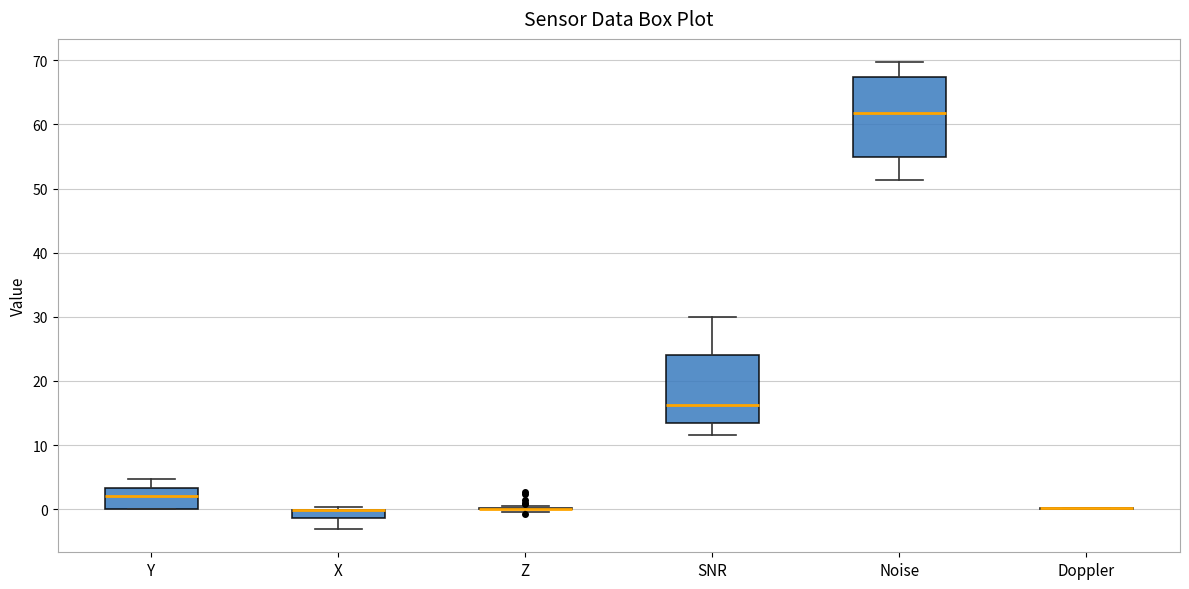

Which box is the tallest, from its lower edge to its upper edge?

Noise